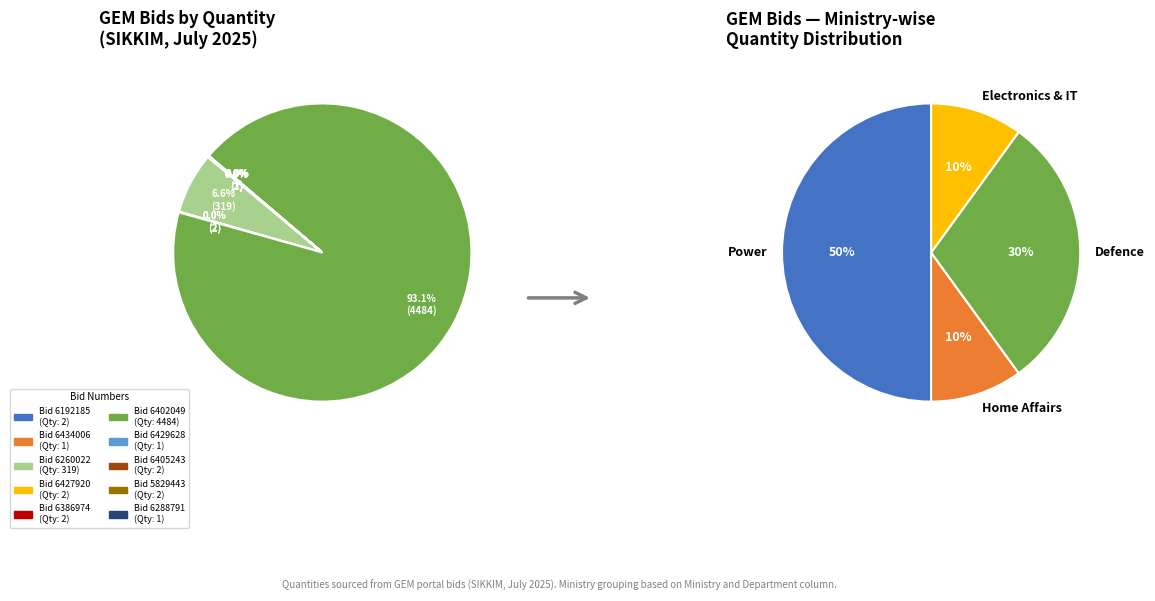

Is it true that GEM/2025/B/6288791 is 0% of the pie?

True